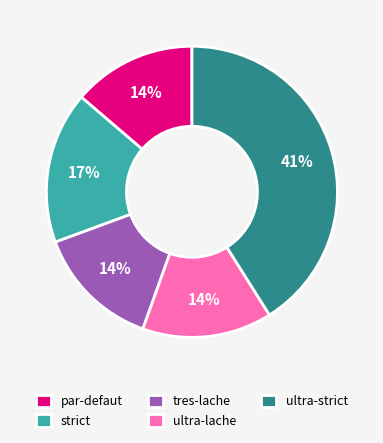

The tres-lache slice represents 14% of the pie. True or false?

True